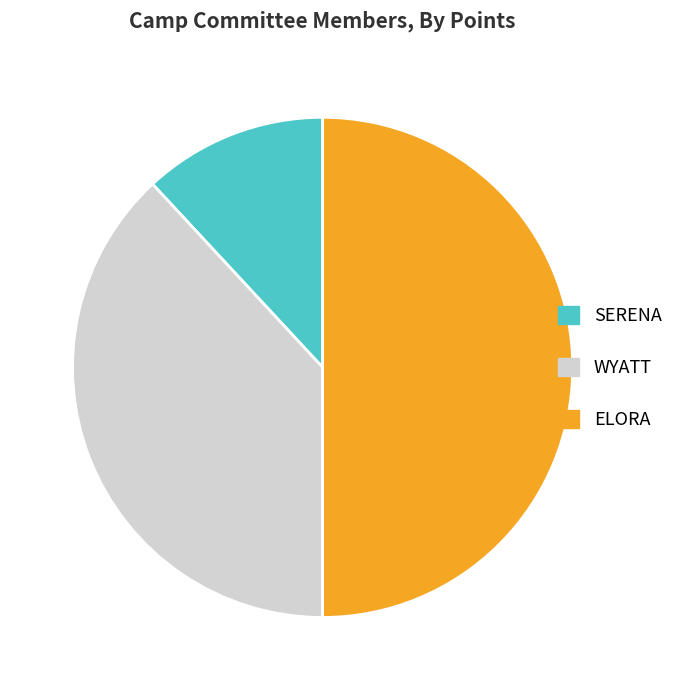

Which slice is the smallest?

SERENA